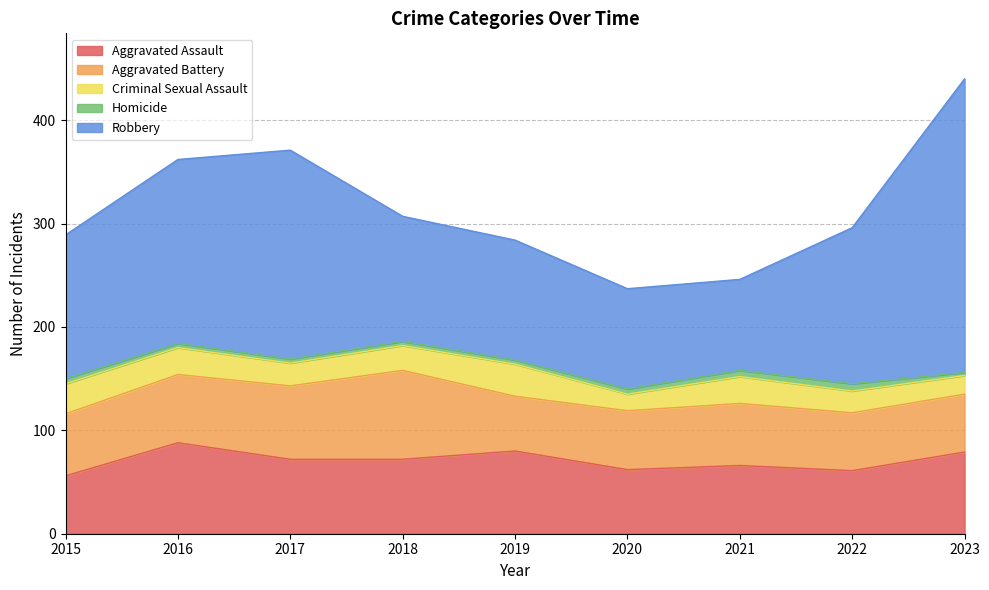

Reading left to right, transcribe all the data shown in this chart.

Aggravated Assault: 2015=56	2016=88	2017=72	2018=72	2019=80	2020=62	2021=66	2022=61	2023=79
Aggravated Battery: 2015=60	2016=66	2017=71	2018=86	2019=53	2020=57	2021=60	2022=56	2023=56
Criminal Sexual Assault: 2015=29	2016=26	2017=22	2018=24	2019=31	2020=16	2021=26	2022=21	2023=18
Homicide: 2015=5	2016=4	2017=4	2018=4	2019=4	2020=5	2021=6	2022=7	2023=3
Robbery: 2015=139	2016=178	2017=202	2018=121	2019=116	2020=97	2021=88	2022=151	2023=284